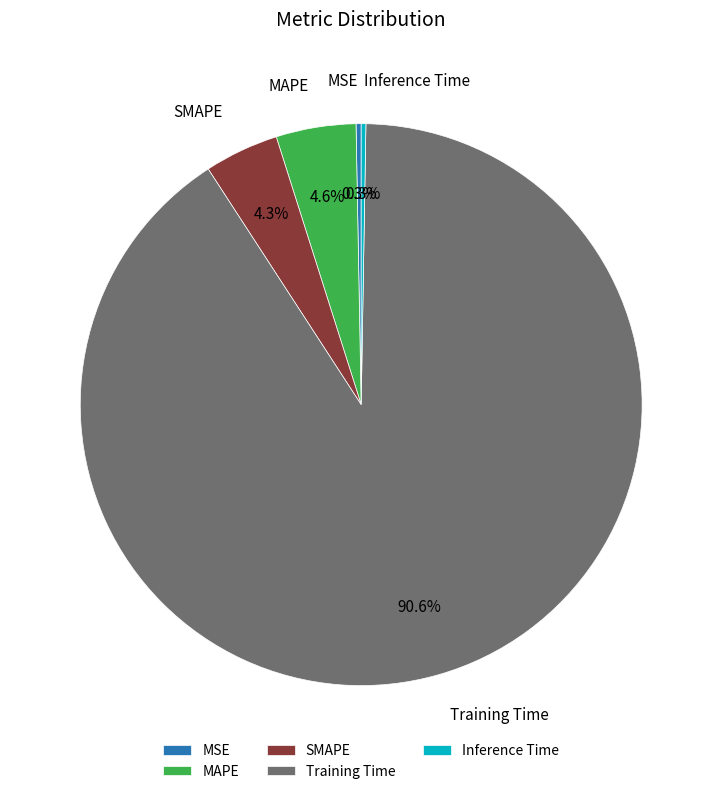

What percentage is the SMAPE slice, to the nearest percent?

4%